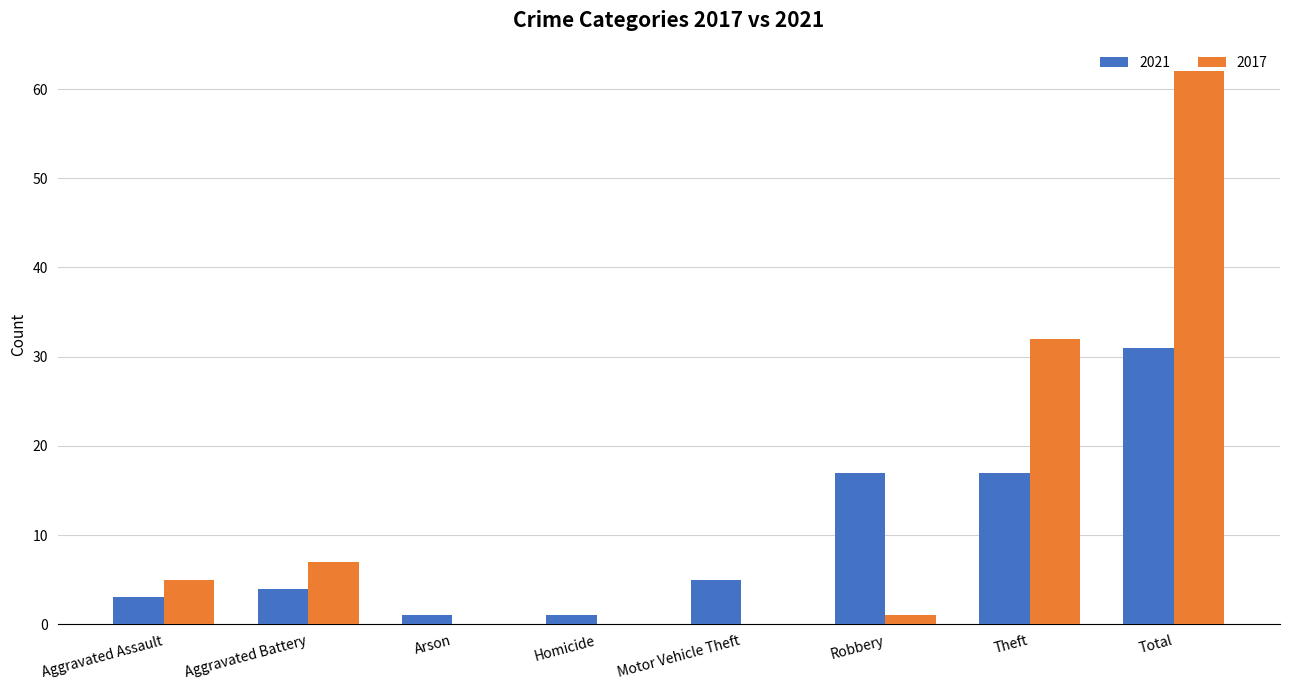

Which series has the largest total across all categories?

2017